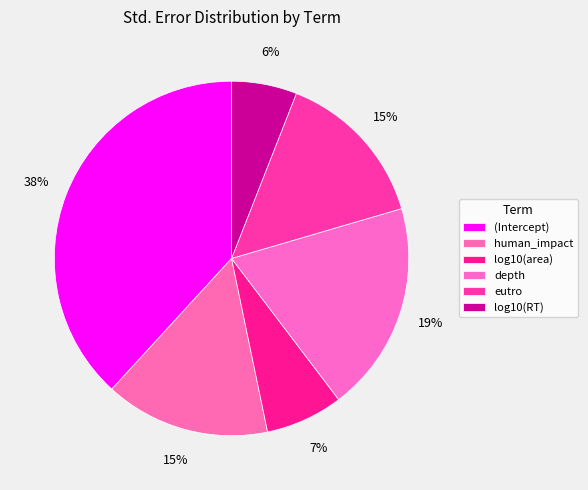

What percentage do log10(area) and (Intercept) together represent?

45.3%